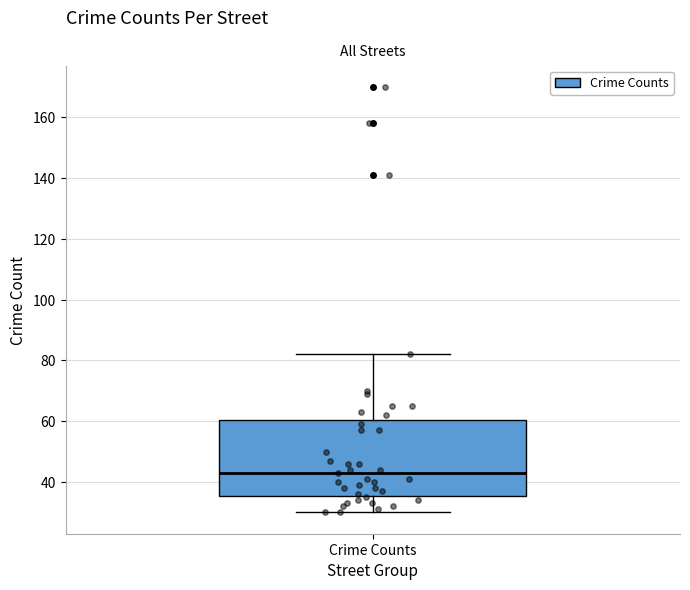

Where is the lower edge of the box for Crime Counts on the y-axis? The values are not printed on the chart, so give them approximately, as read against the axis.

36